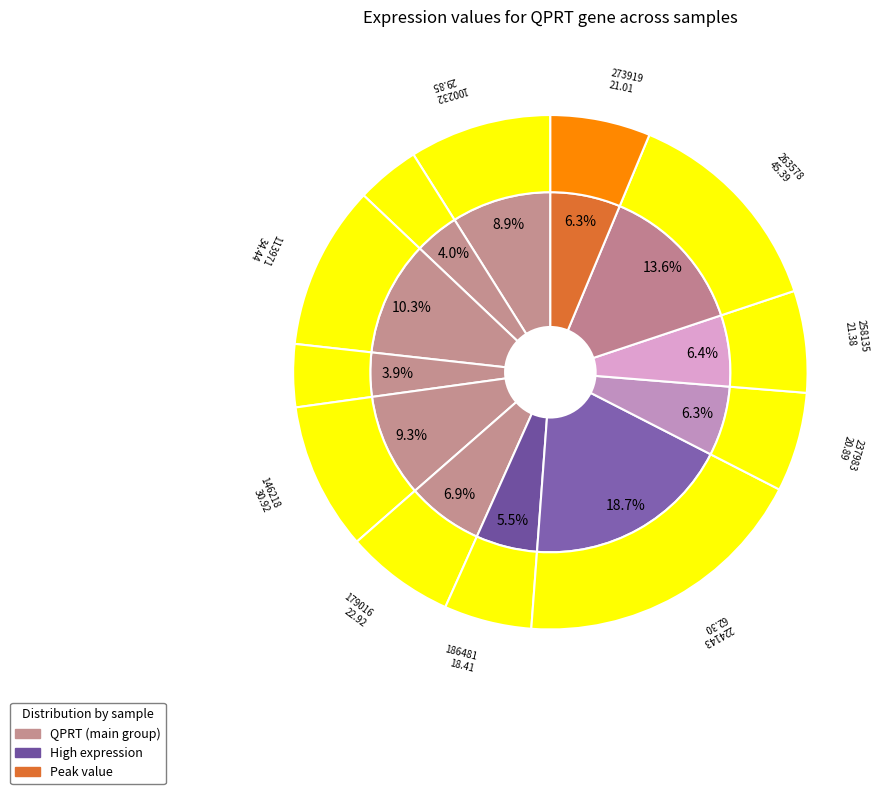

What is the smallest slice in the pie chart?

123804